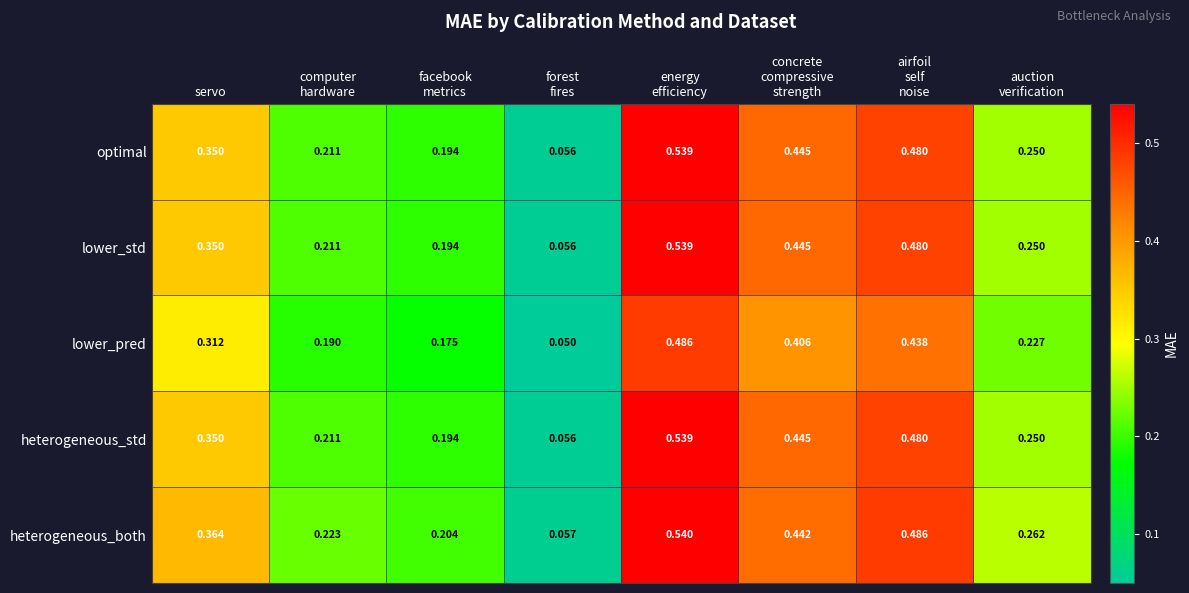

Which series has the largest total across all categories?

heterogeneous_both